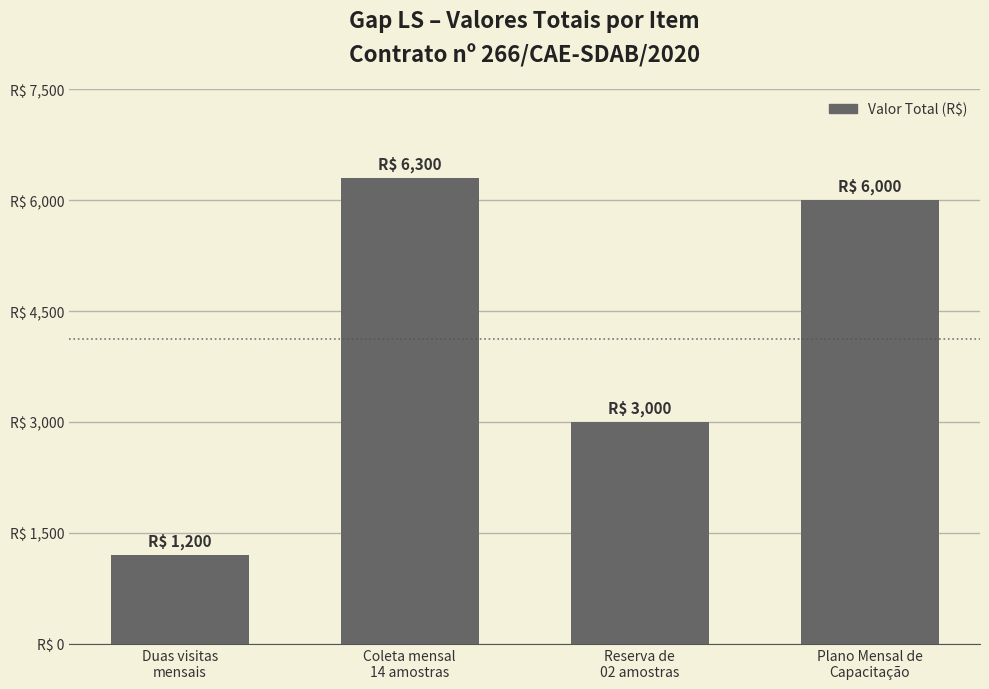

Rank the categories by value from lowest to highest.

Duas visitas
mensais, Reserva de
02 amostras, Plano Mensal de
Capacitação, Coleta mensal
14 amostras